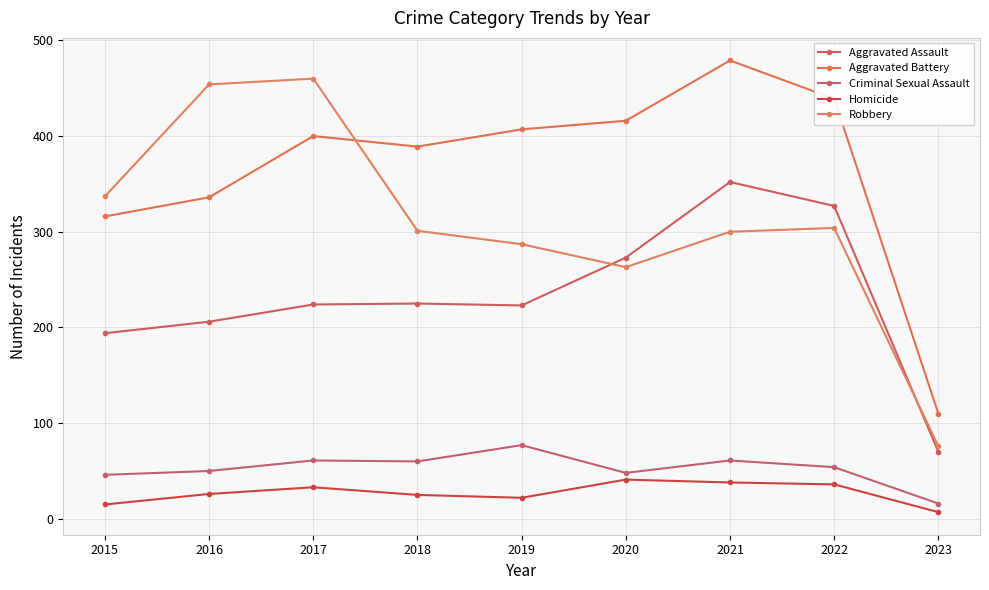

How many lines are shown in the chart?

5